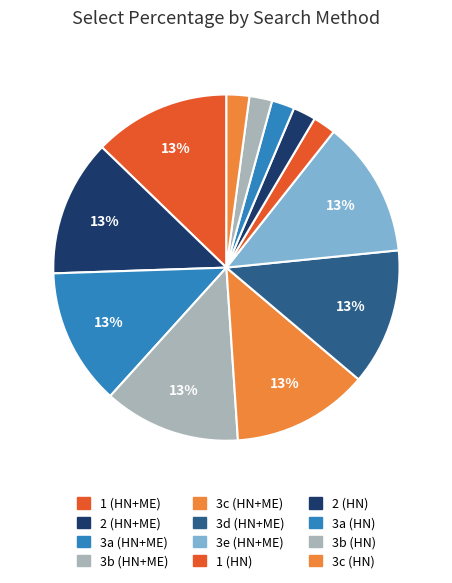

How many segments does this pie chart have?

12